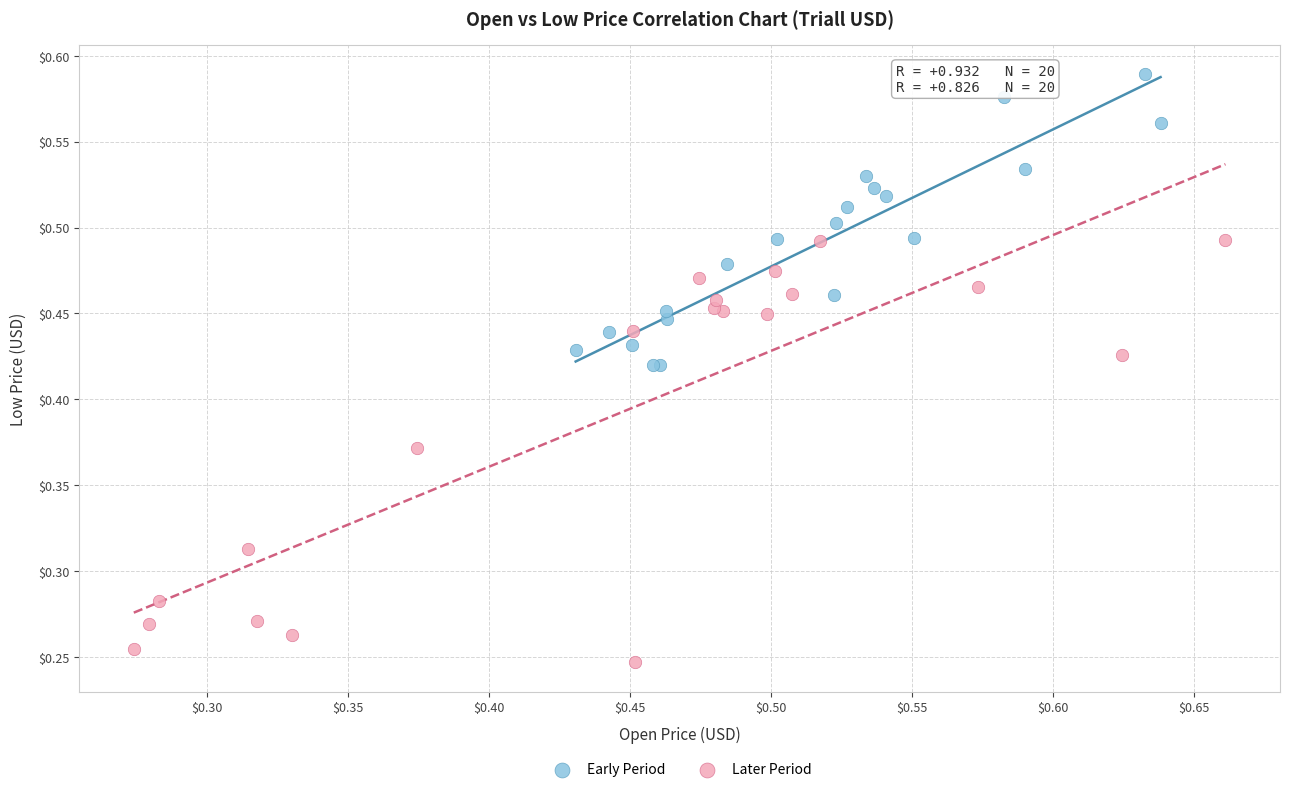

Which series reaches the maximum Y coordinate?

Early Period